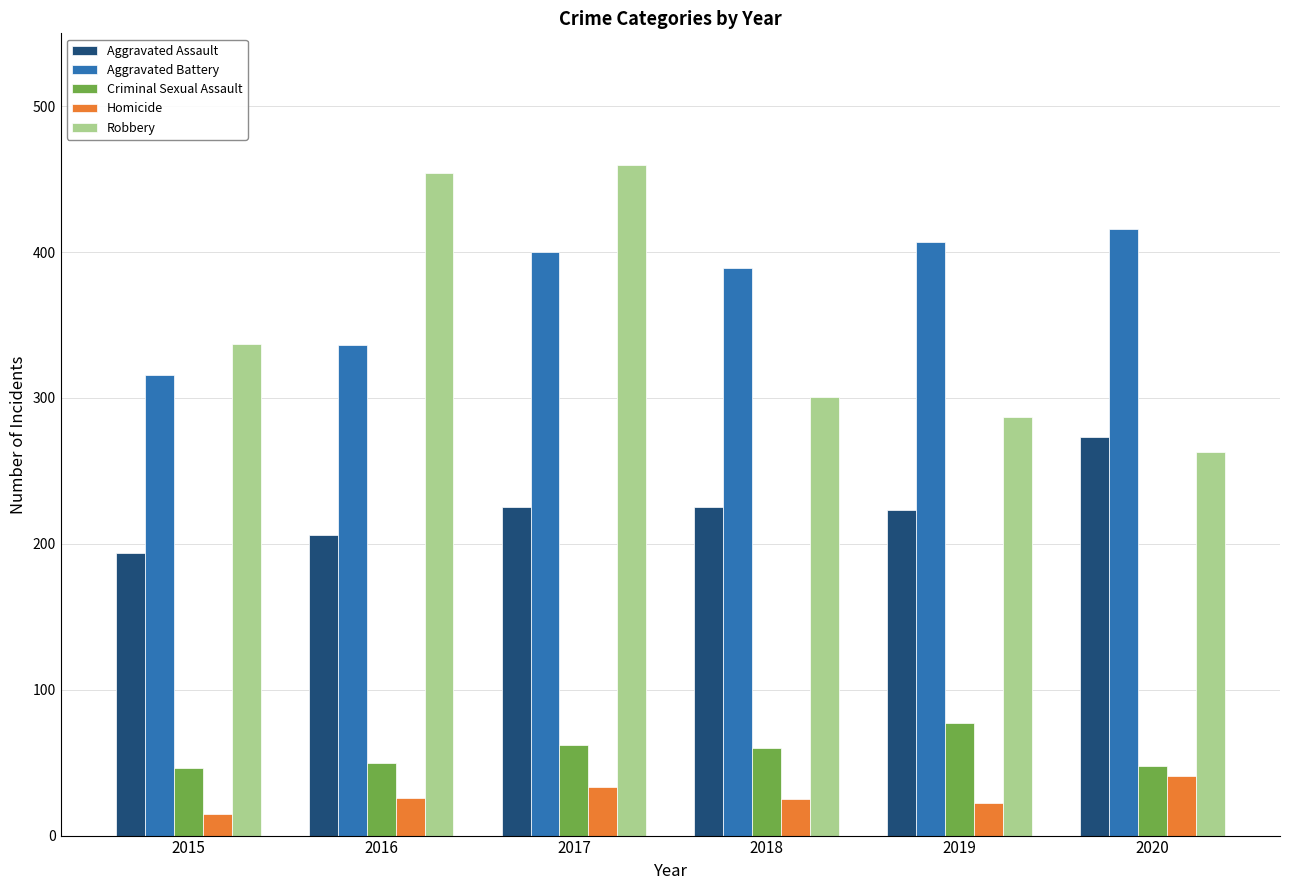

What is the difference between the highest and lowest values at 2016?

428